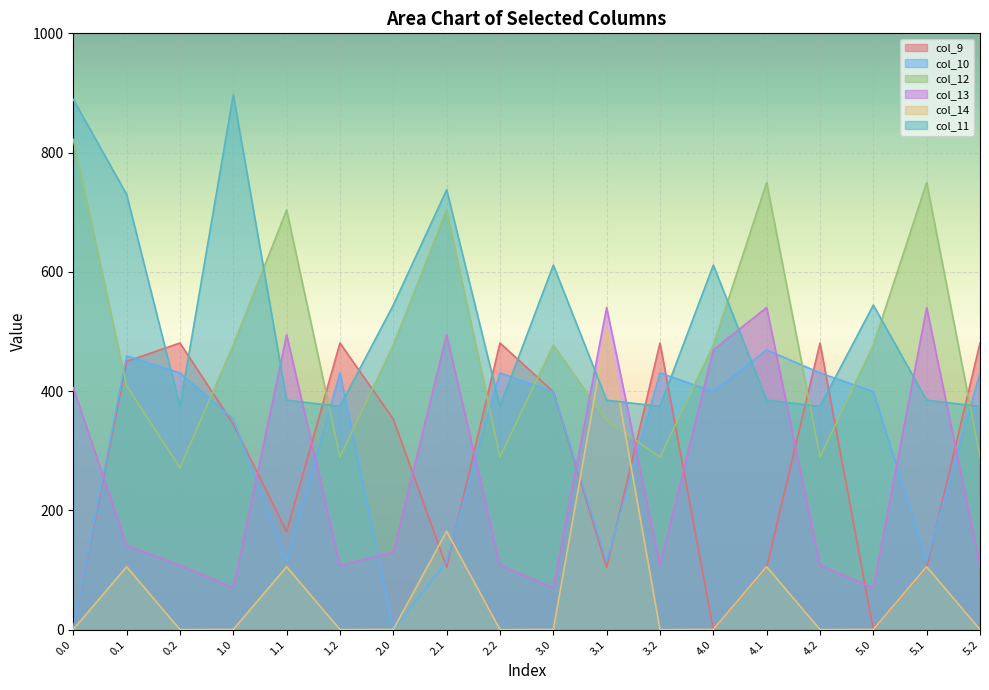

Rank the categories by col_12 value from lowest to highest.

0.2, 1.2, 2.2, 3.2, 4.2, 5.2, 3.1, 0.1, 1.0, 2.0, 3.0, 4.0, 5.0, 1.1, 2.1, 4.1, 5.1, 0.0